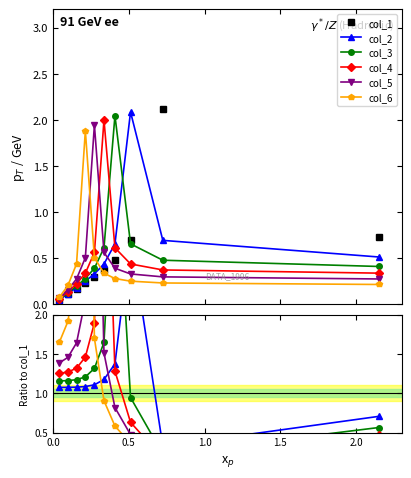

What is the value of the col_6 point at the 6th from the left?

0.9